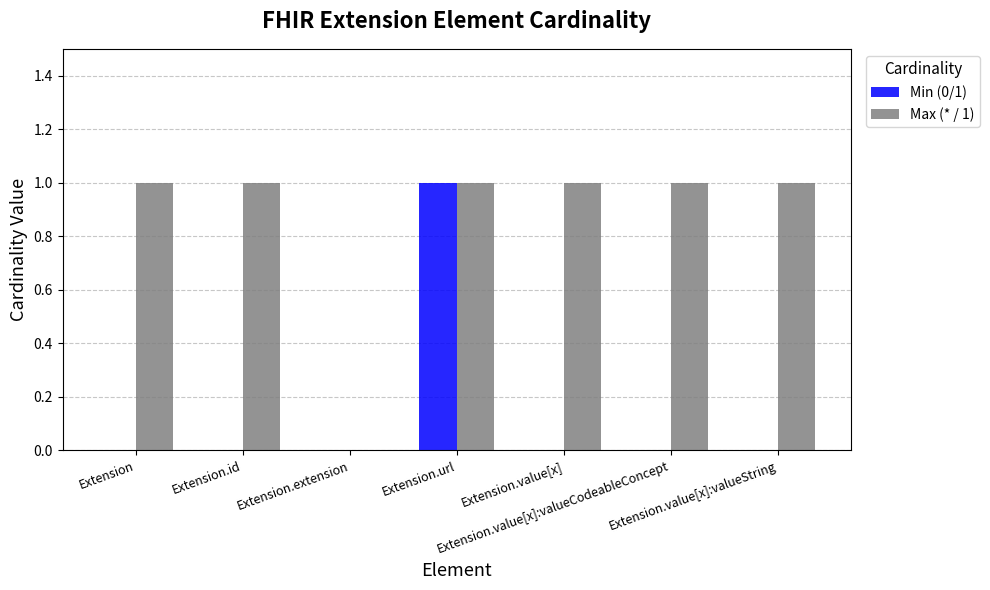

Which series has the largest total across all categories?

Max (* / 1)